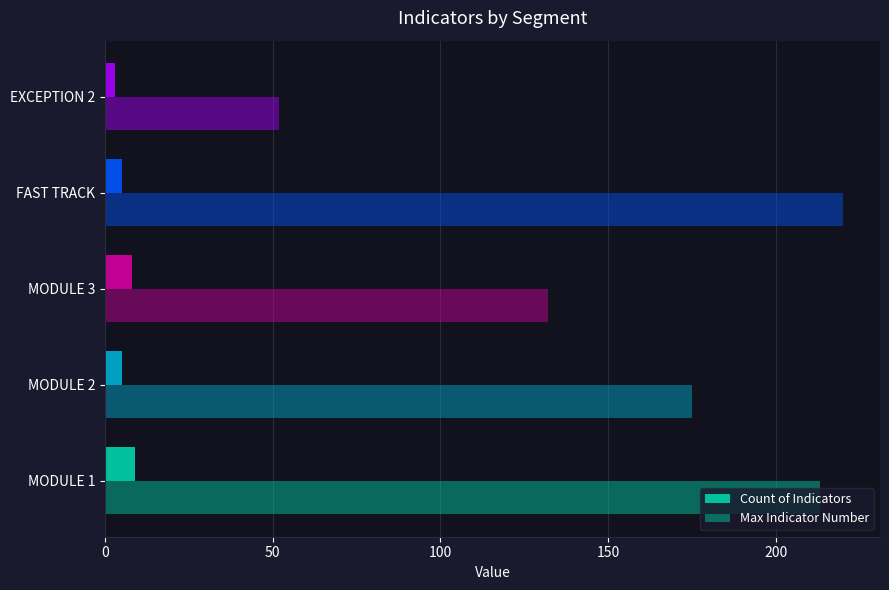

What is the difference between the maximum and second lowest values in the Count of Indicators series?

4